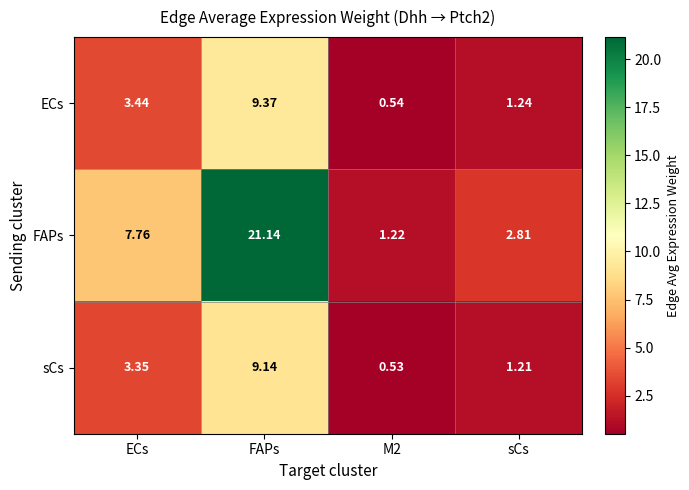

At ECs, list the series in order from largest to smallest.

FAPs, ECs, sCs